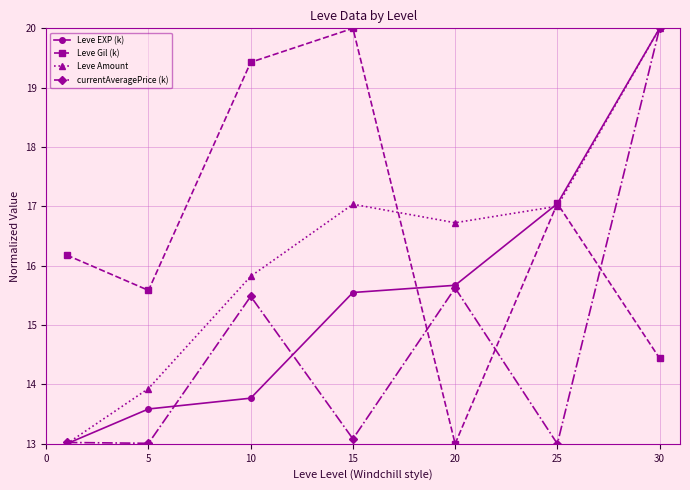

How many interior local valleys does the Leve Amount series have?

1